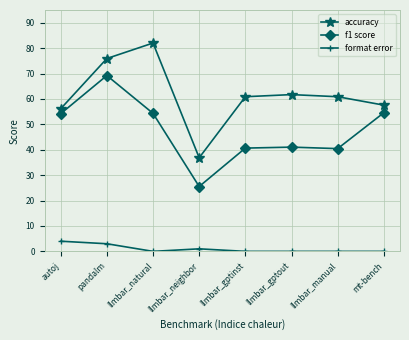

What is the label of the 4th point from the right?

llmbar_gptinst